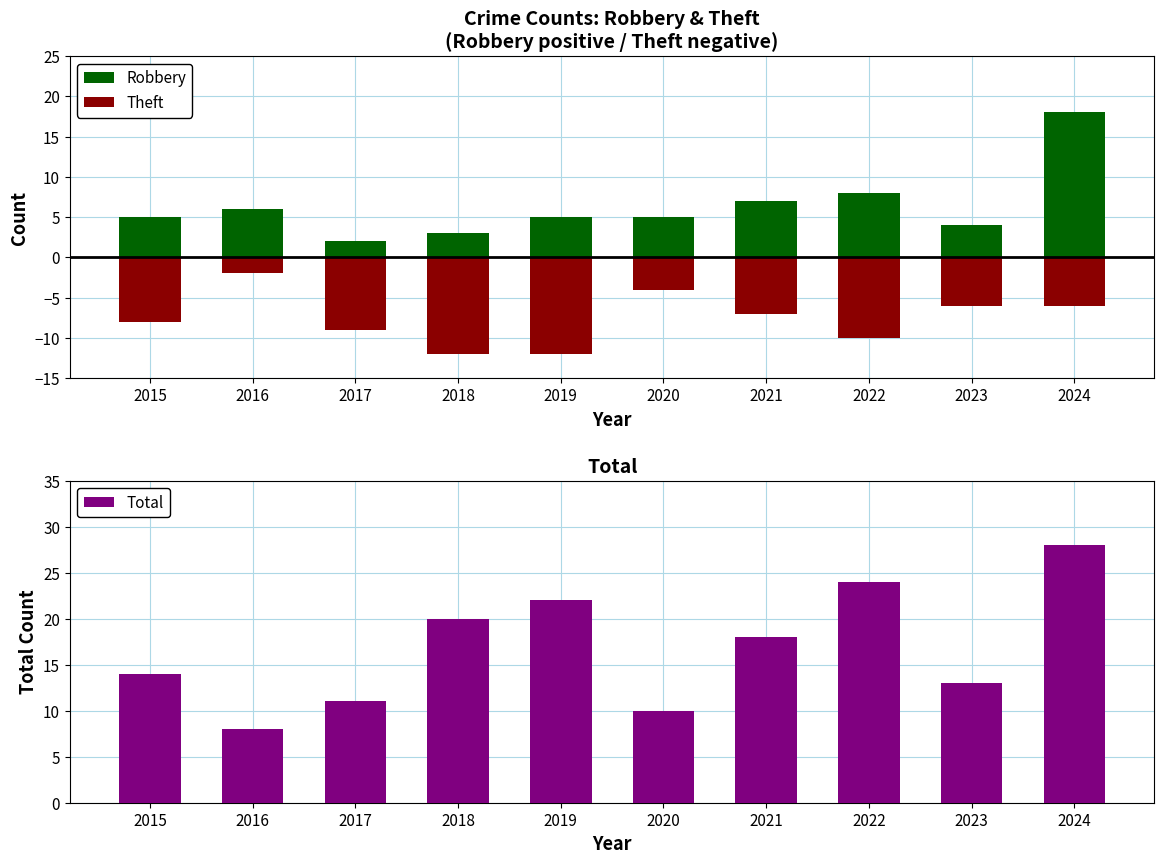

What is the approximate value of Robbery at 2015, to the nearest 5?

5